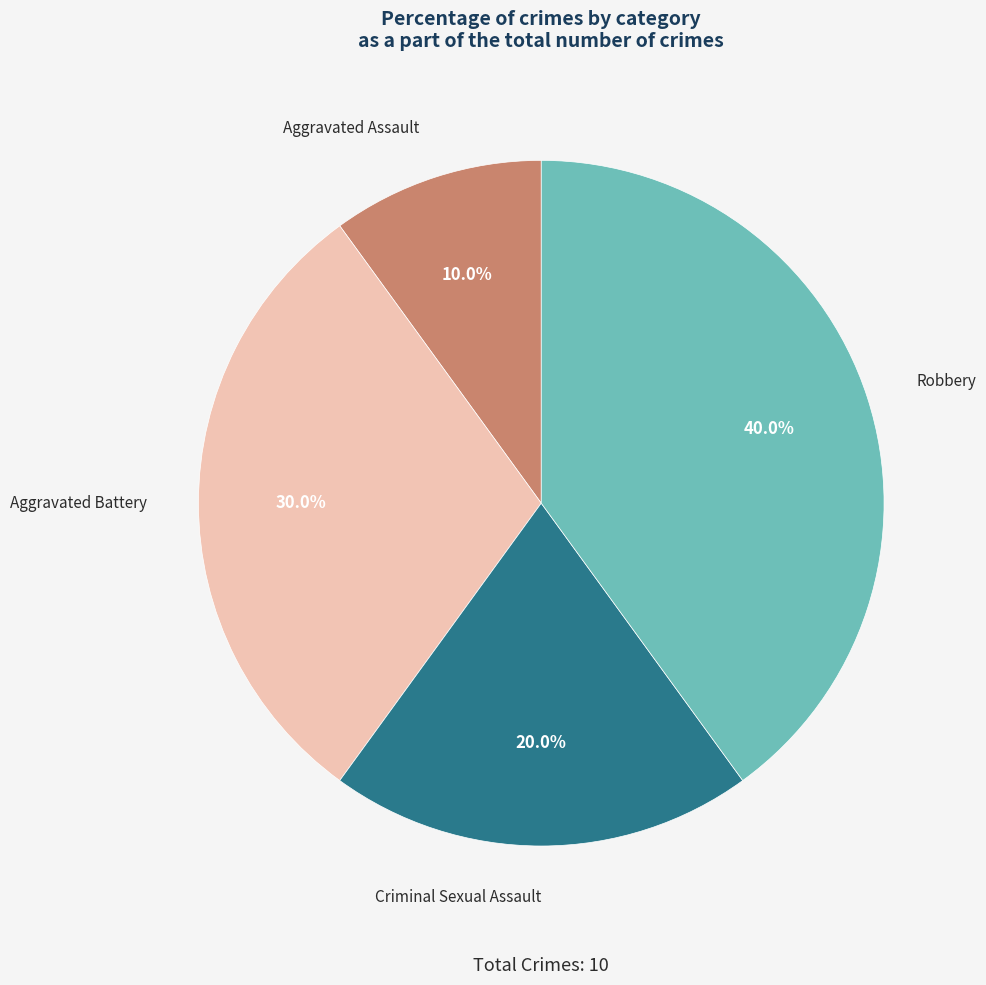

Combined, what portion of the pie is Aggravated Assault and Criminal Sexual Assault?

30.0%